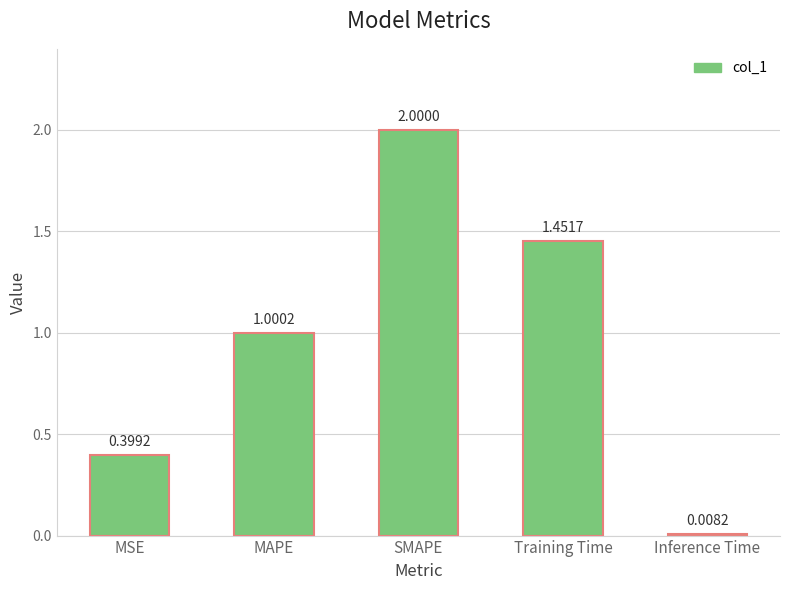

What is the difference between the maximum and minimum values?

2.0